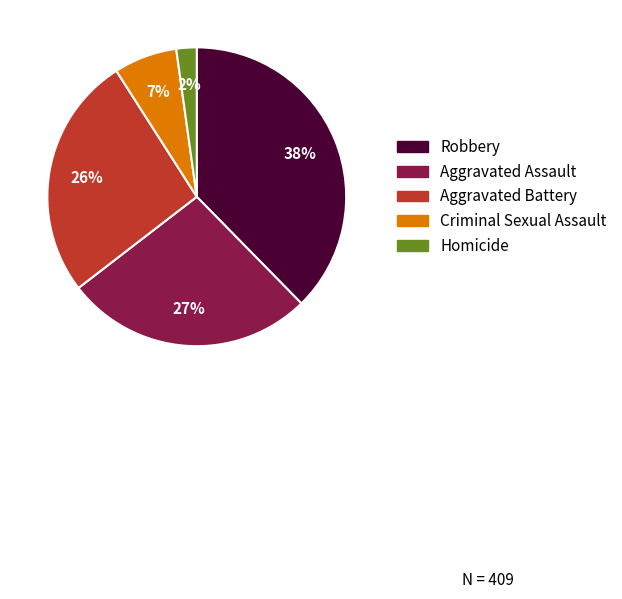

True or false: Robbery accounts for 26% of the total.

False